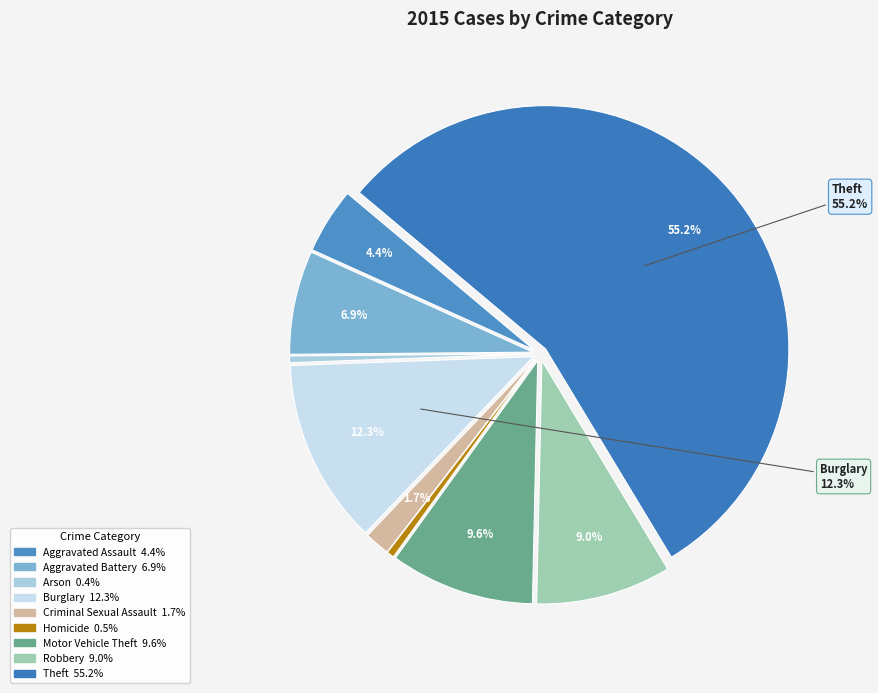

Rank the categories by value from highest to lowest.

Theft, Burglary, Motor Vehicle Theft, Robbery, Aggravated Battery, Aggravated Assault, Criminal Sexual Assault, Homicide, Arson